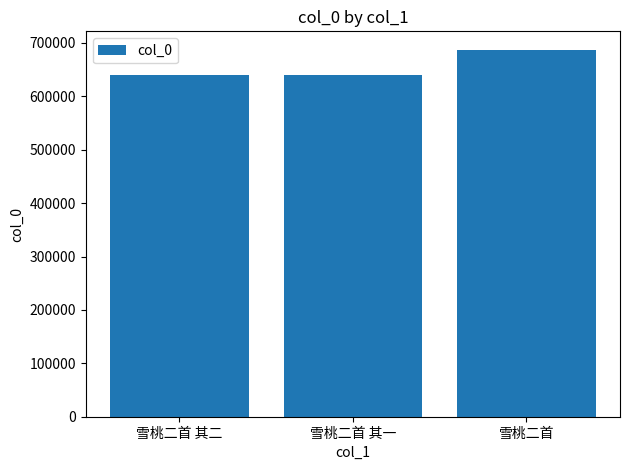

What is the value of the 2nd bar from the left?

639842